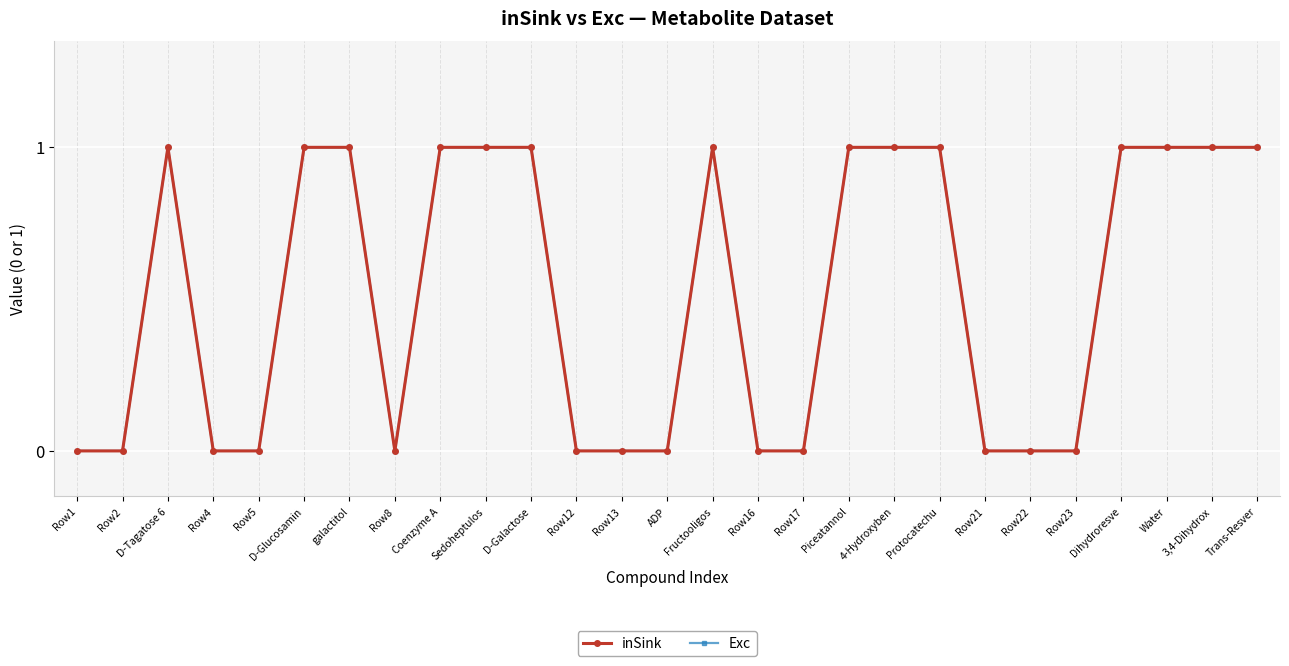

Is this an area chart (filled region under the line)?

No